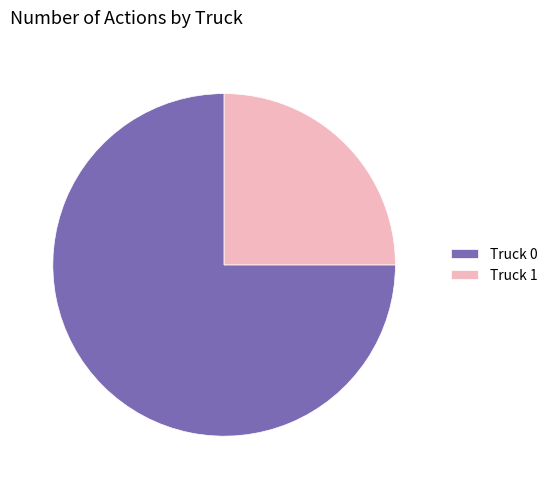

Which has a higher value, Truck 1 or Truck 0?

Truck 0